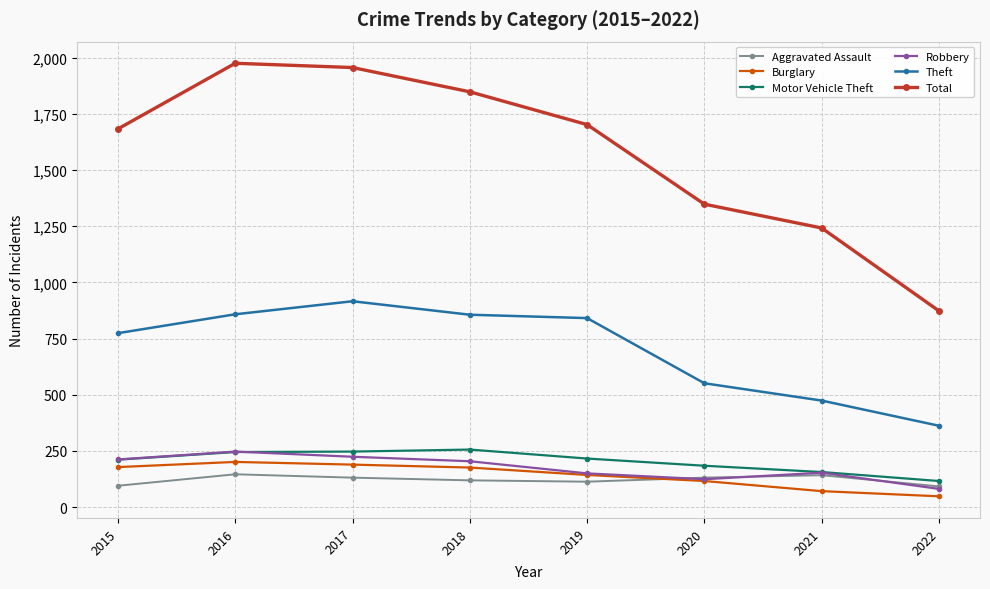

True or false: Total and Robbery cross at least once.

False